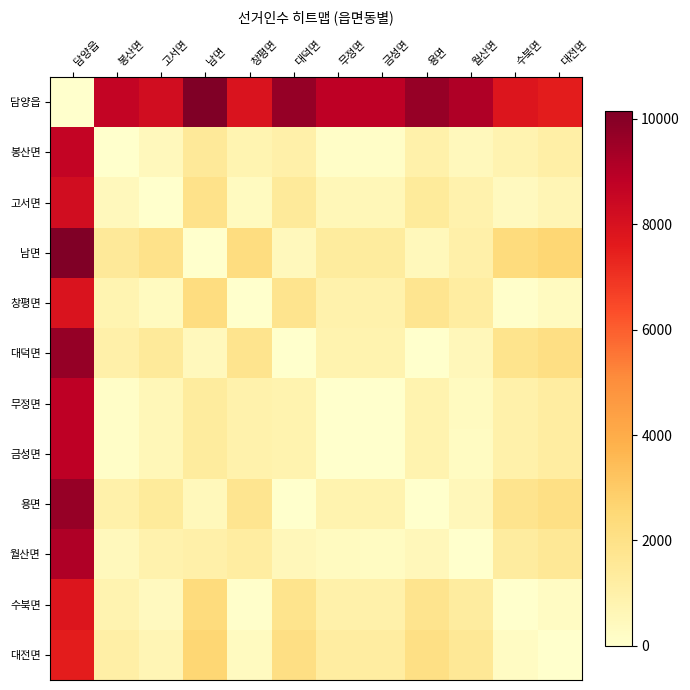

At which category does the chart reach its minimum across all series?

담양읍